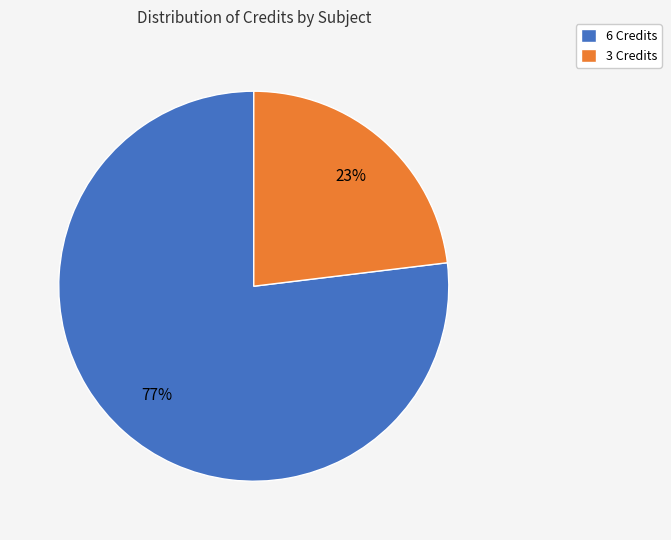

Rank the categories by value from lowest to highest.

3 Credits, 6 Credits